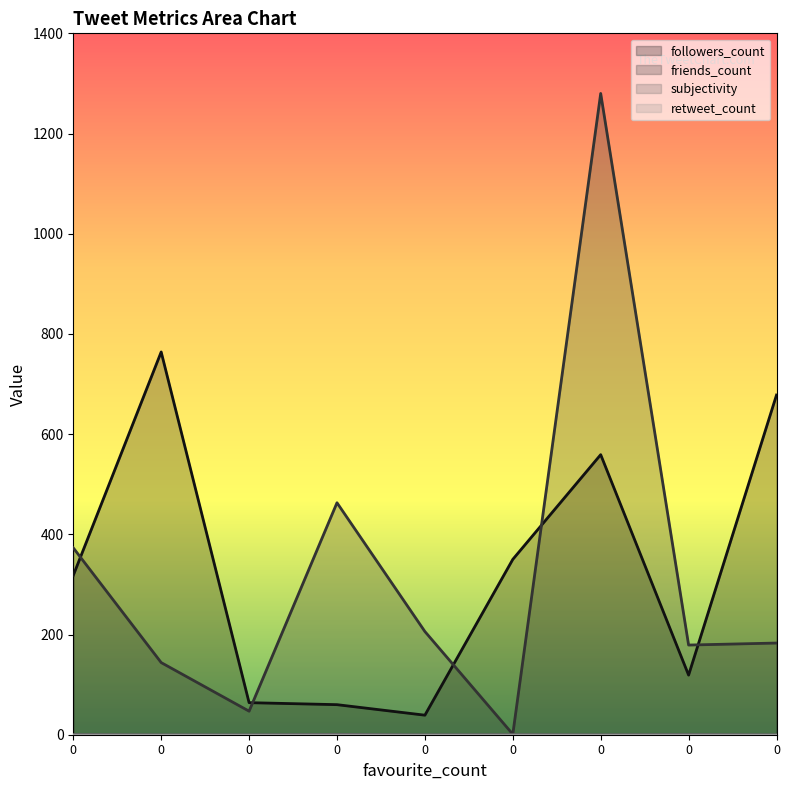

True or false: followers_count has more than 1 interior local peaks.

True